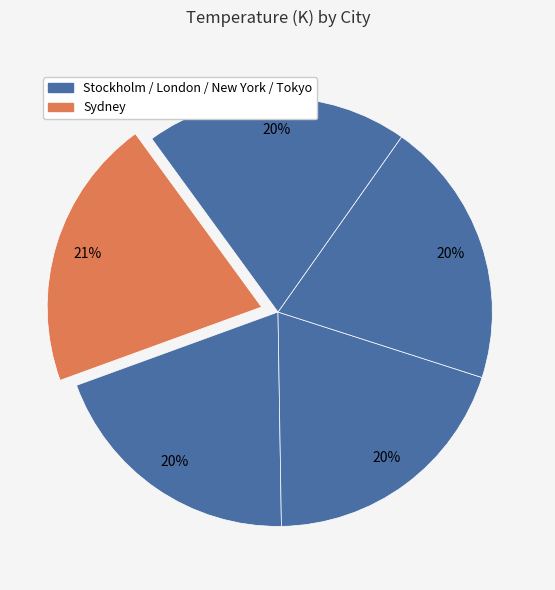

What is the largest slice in the pie chart?

Sydney